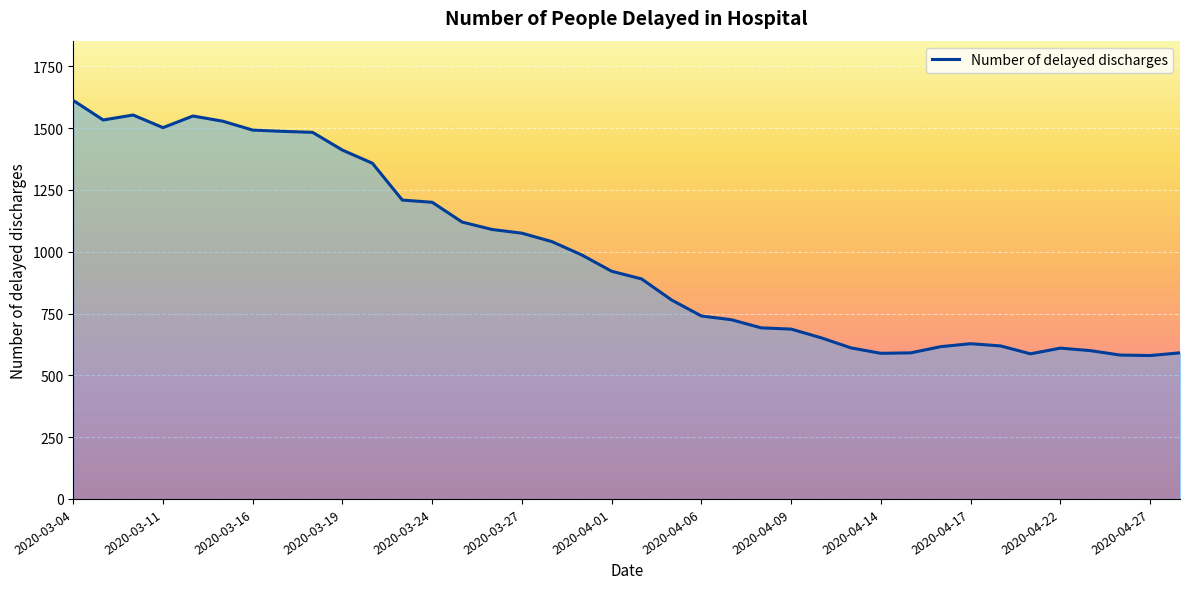

True or false: there are more than 1 points higher than both neighbors.

True